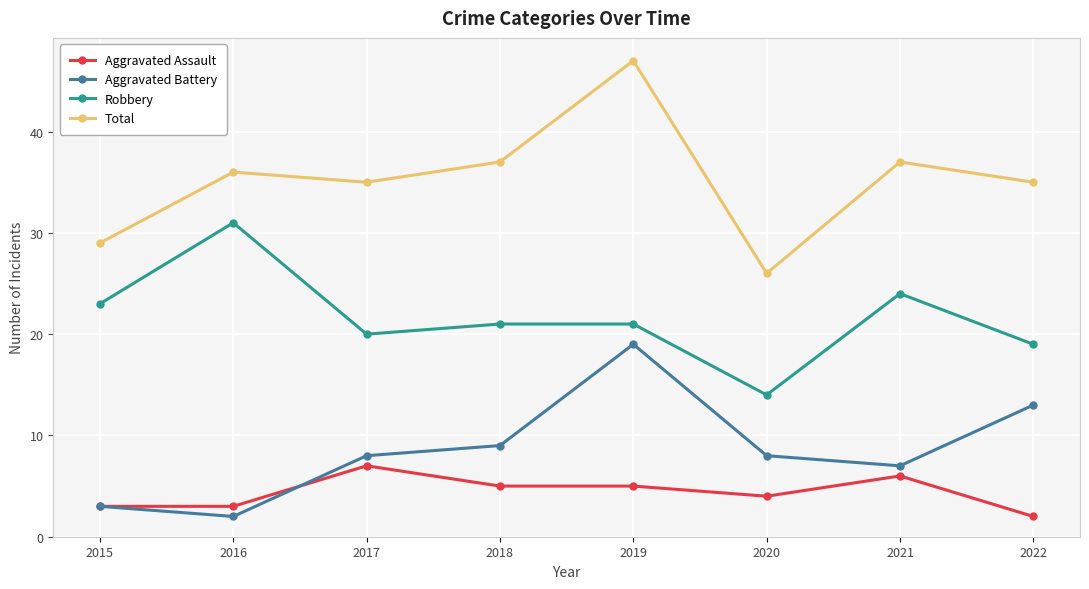

Reading left to right, extract all data points from this chart.

Aggravated Assault: 3	3	7	5	5	4	6	2
Aggravated Battery: 3	2	8	9	19	8	7	13
Robbery: 23	31	20	21	21	14	24	19
Total: 29	36	35	37	47	26	37	35